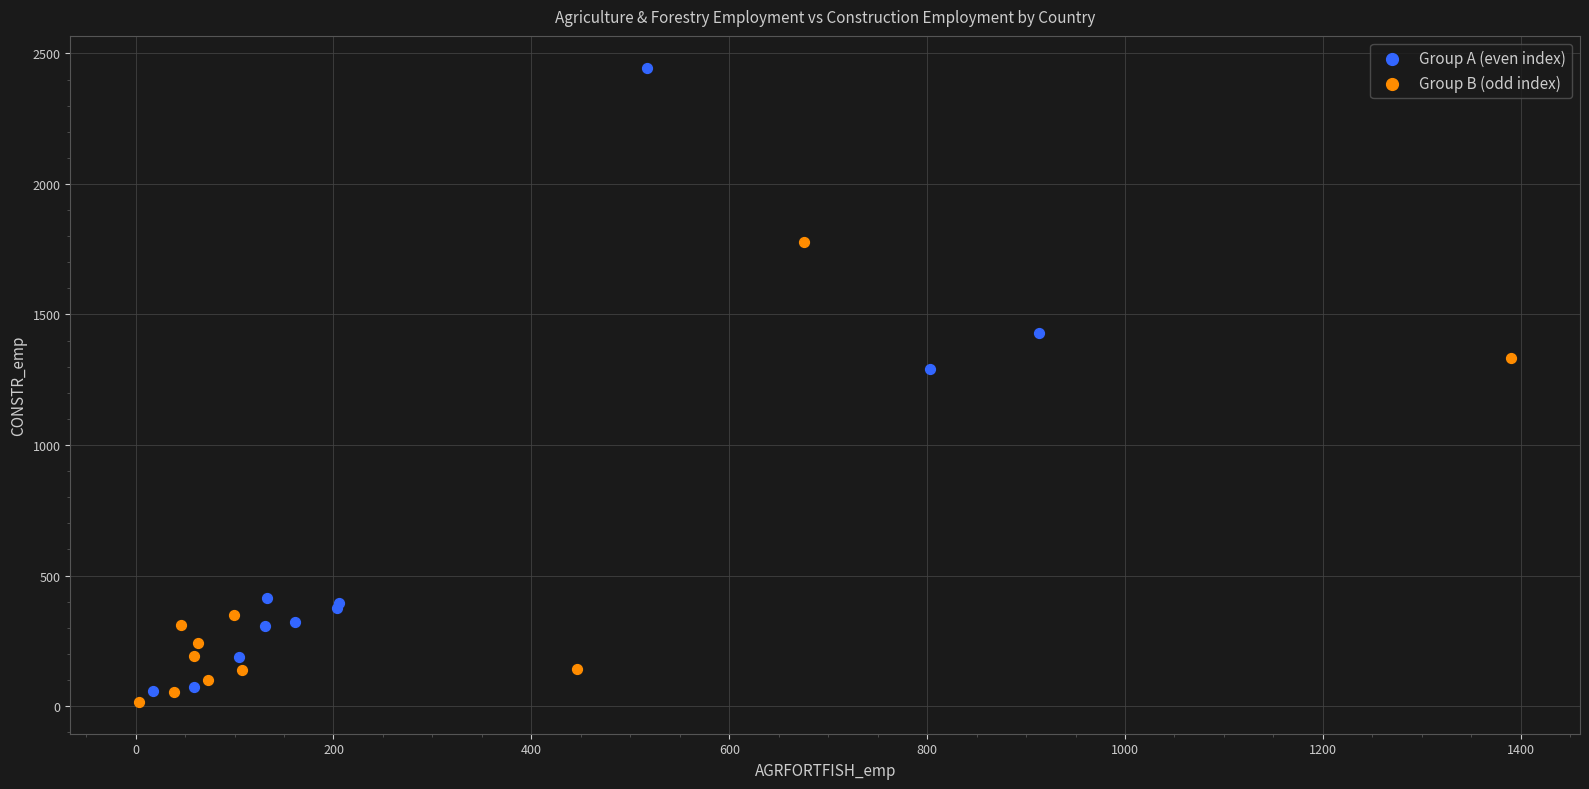

Which series has the widest spread of Y values?

Group A (even index)